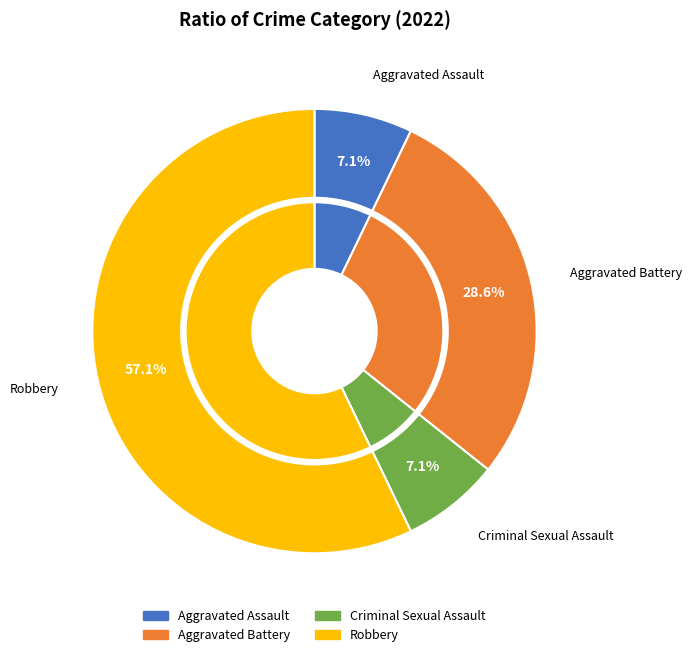

What percentage is the Aggravated Assault slice, to the nearest percent?

7%